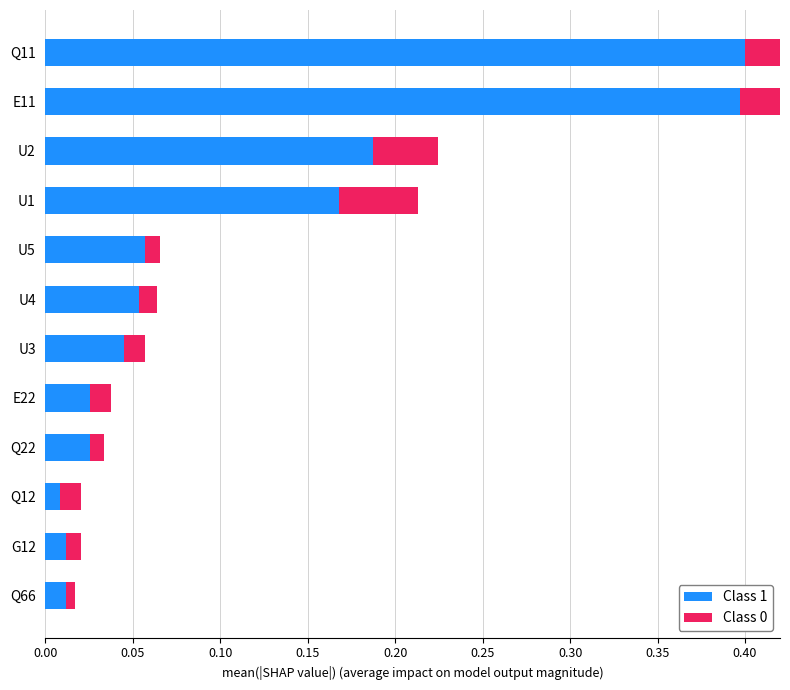

Rank the series by their maximum value, from lowest to highest.

Class 0, Class 1